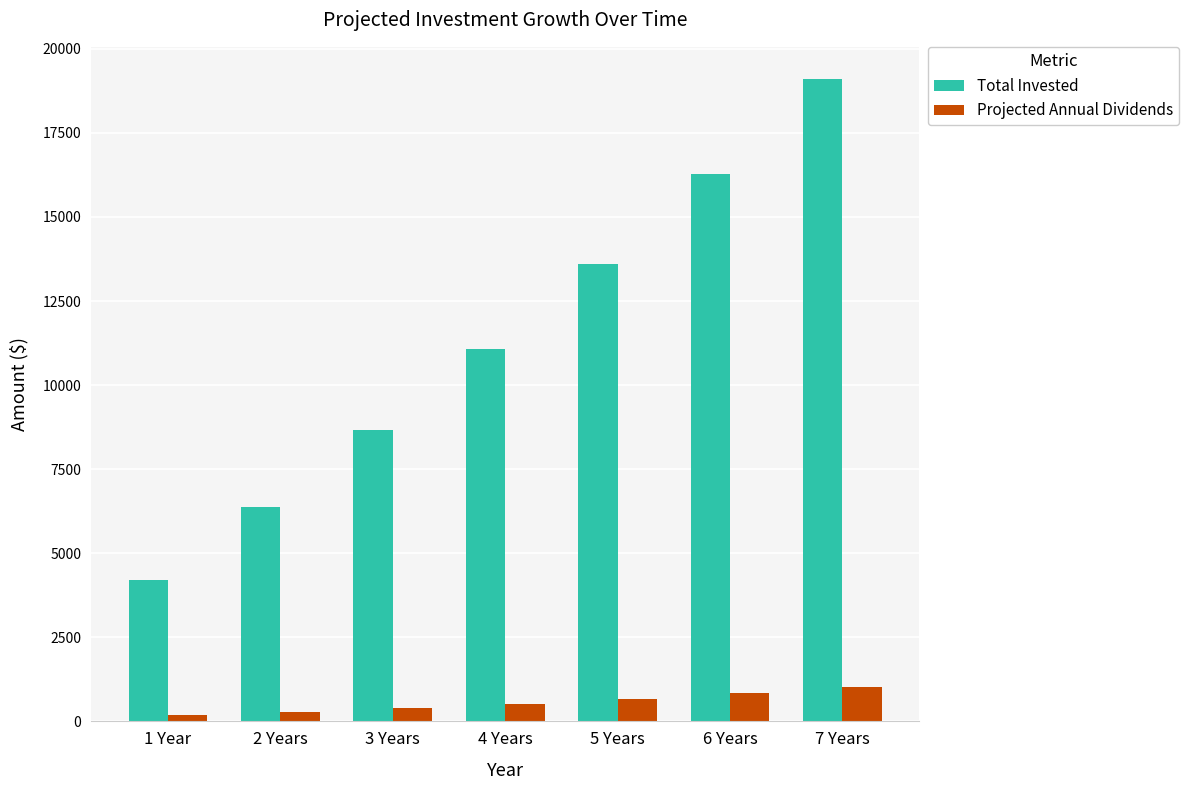

What is the lowest value of the Total Invested series?

4203.7